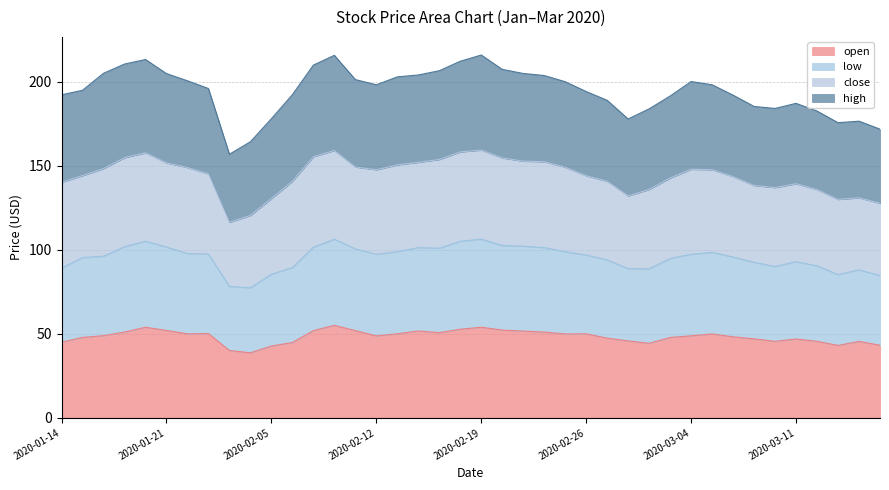

Which category has the lowest value in the low series?

2020-02-04